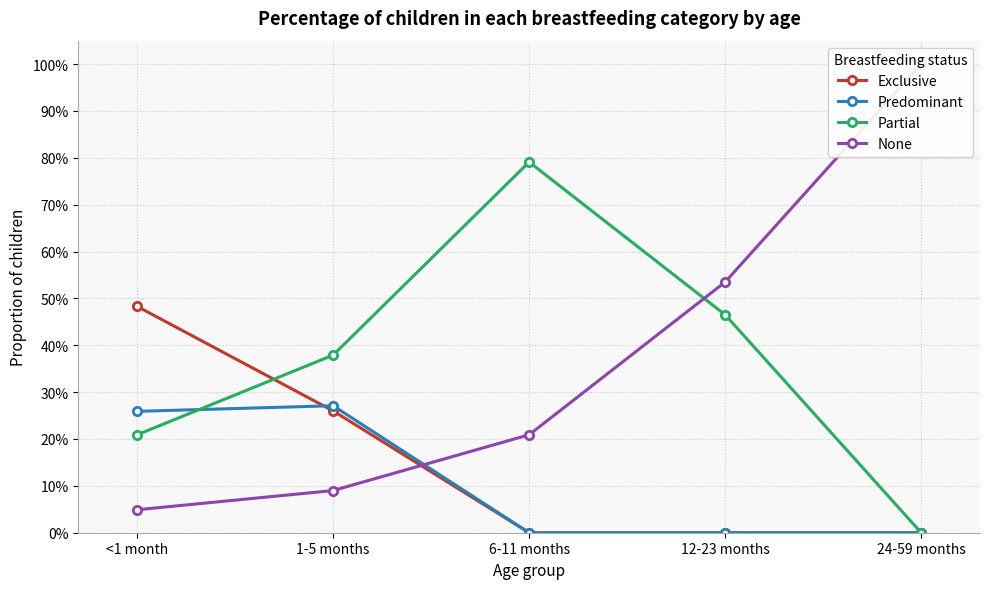

Between 12-23 months and 24-59 months, which series saw the biggest shift?

Partial